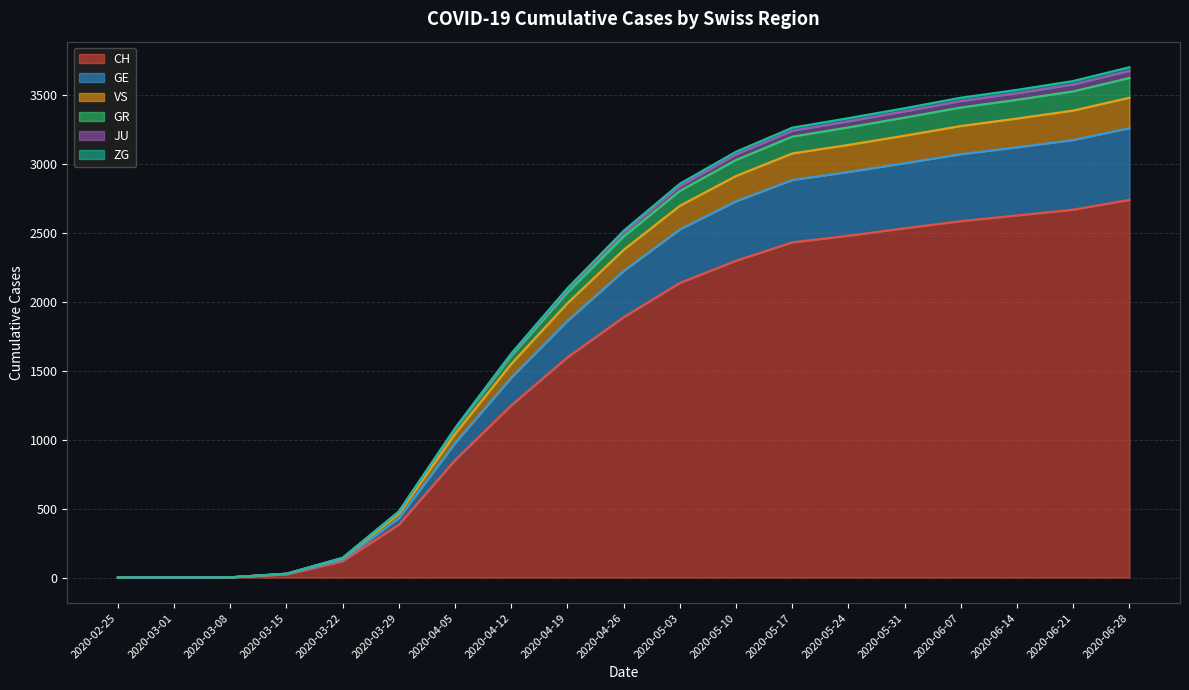

At which category does the chart reach its minimum across all series?

2020-02-25